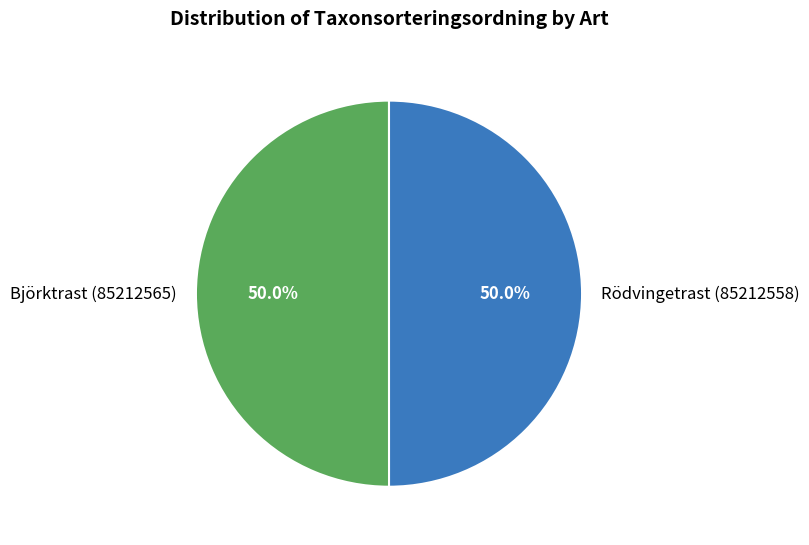

How many slices are in this pie chart?

2